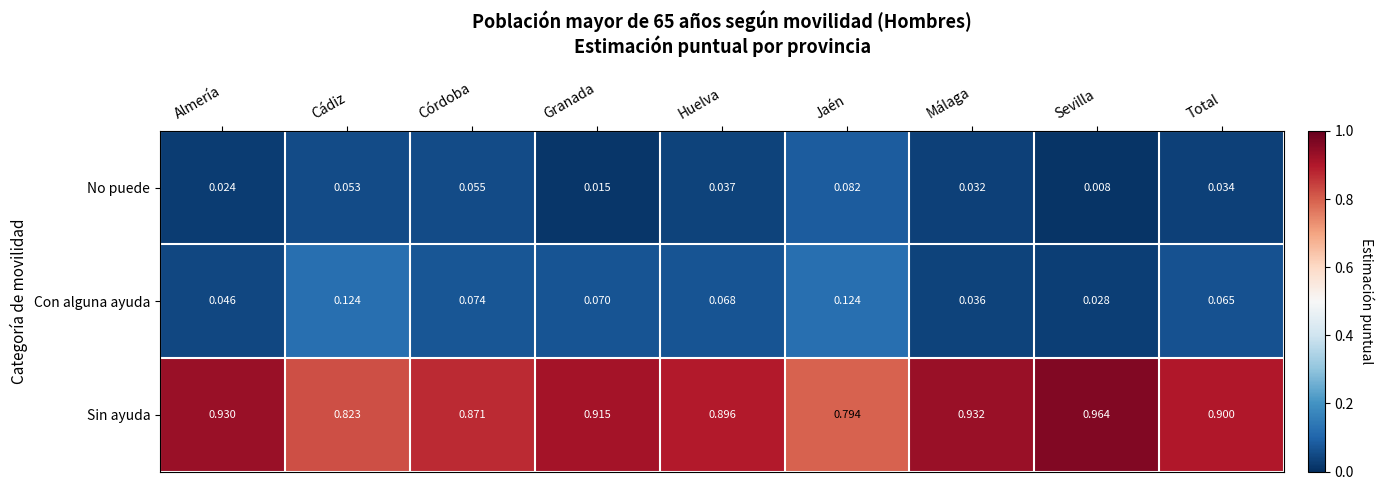

Which series has the largest range (max minus min)?

Sin ayuda